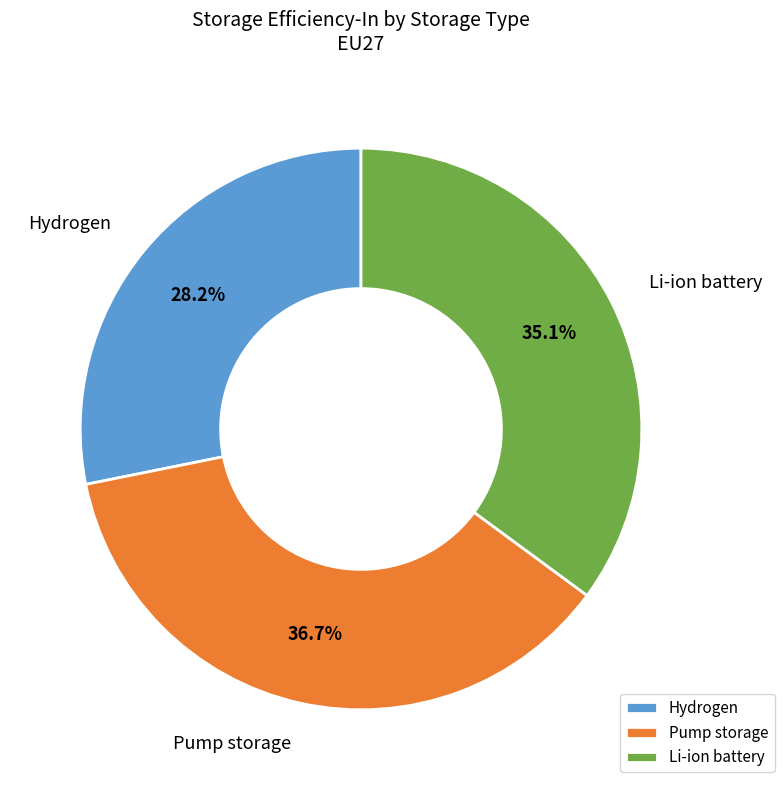

Which has a higher value, Pump storage or Hydrogen?

Pump storage